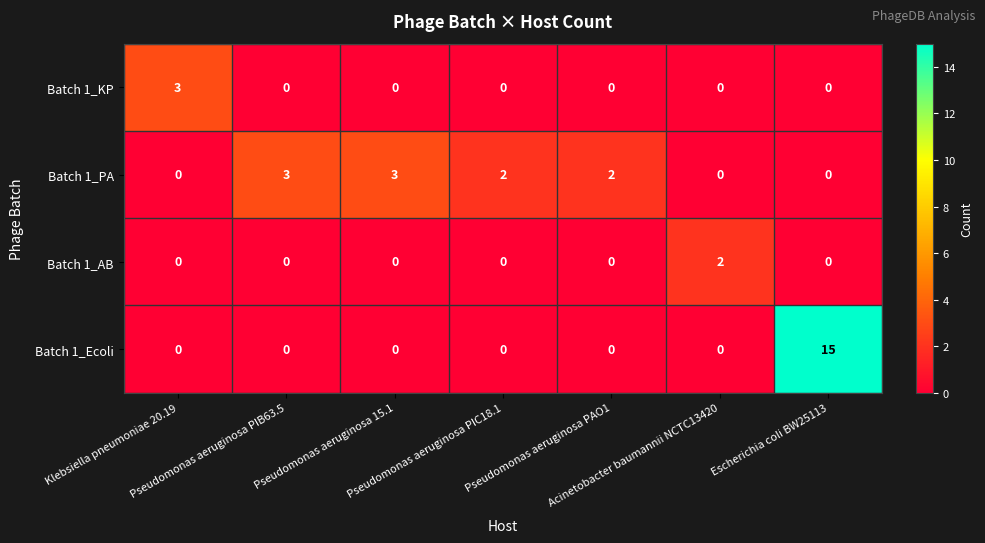

What is the highest value of the Batch 1_Ecoli series?

15